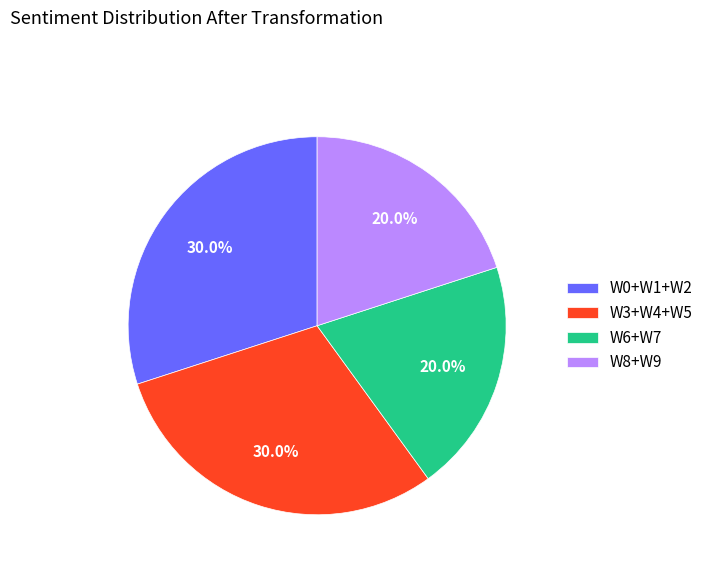

What percentage do W8+W9 and W3+W4+W5 together represent?

50.0%